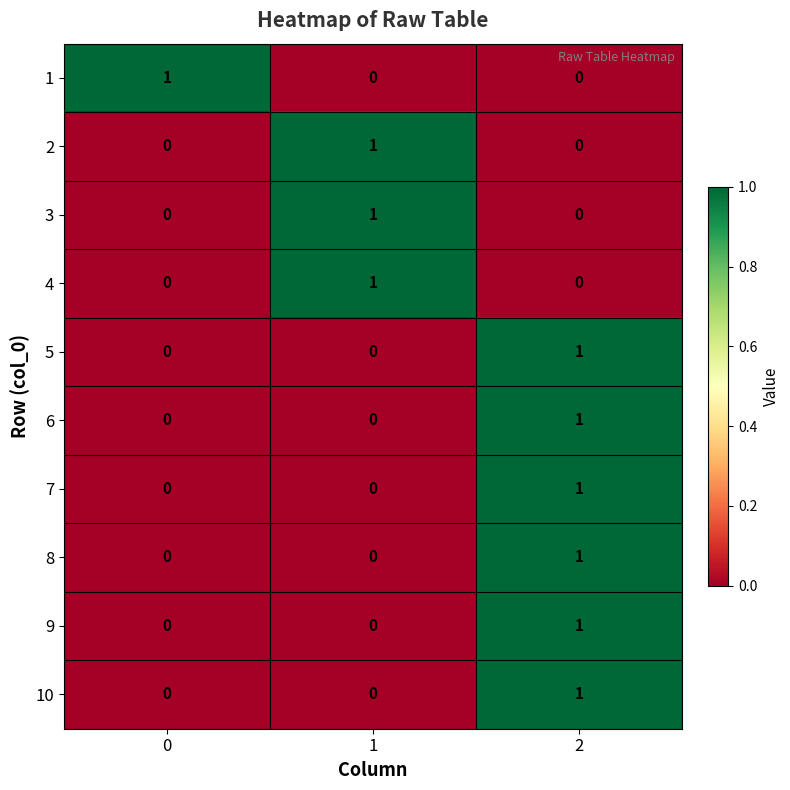

The value of 9 at 0 is 1. True or false?

False